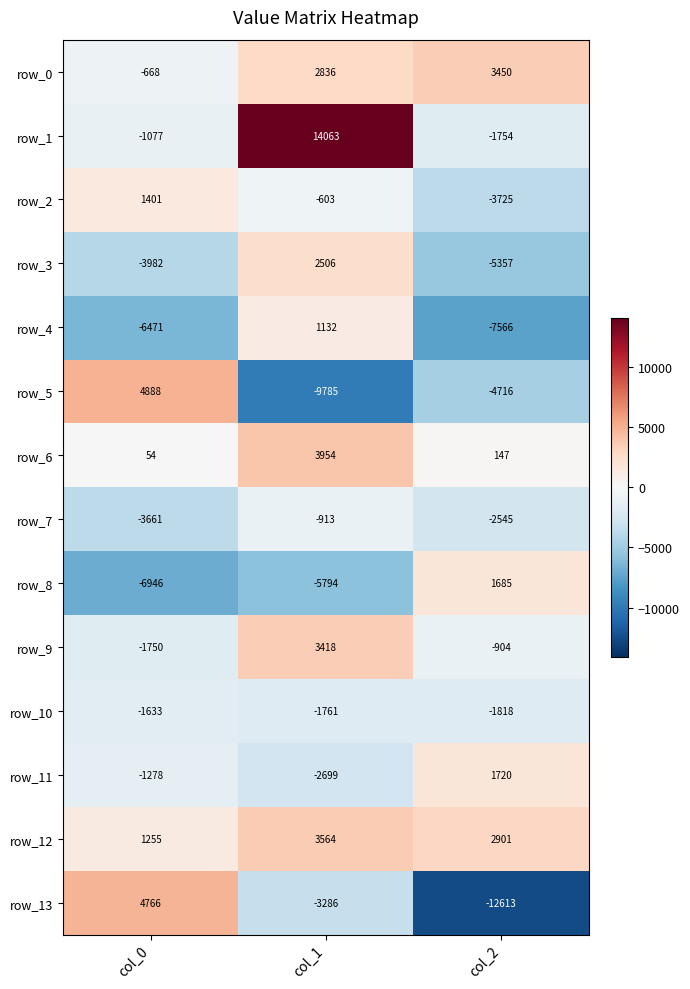

What is the difference between the row_12 values at col_0 and col_2?

1646